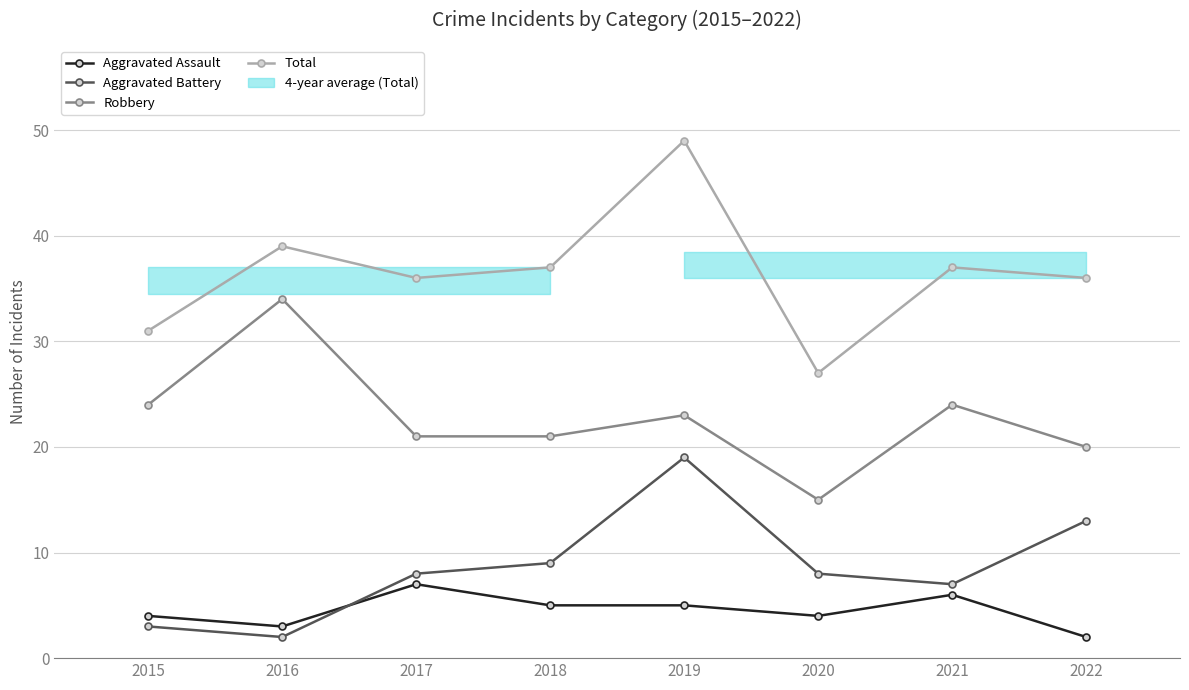

What are all the series names shown in the legend?

Aggravated Assault, Aggravated Battery, Robbery, Total